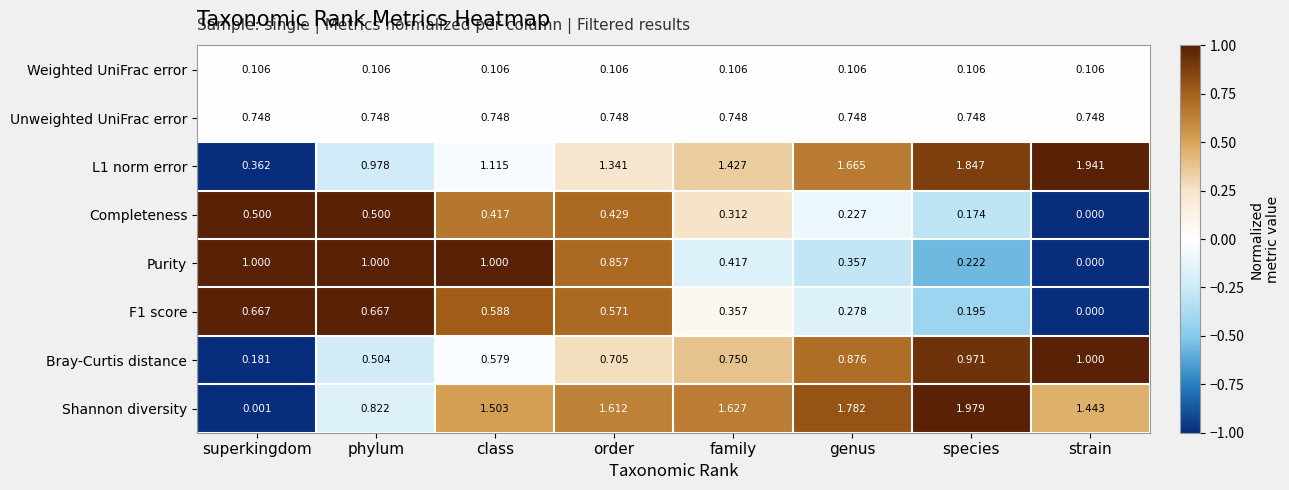

Between superkingdom and class, which series saw the biggest shift?

Shannon diversity